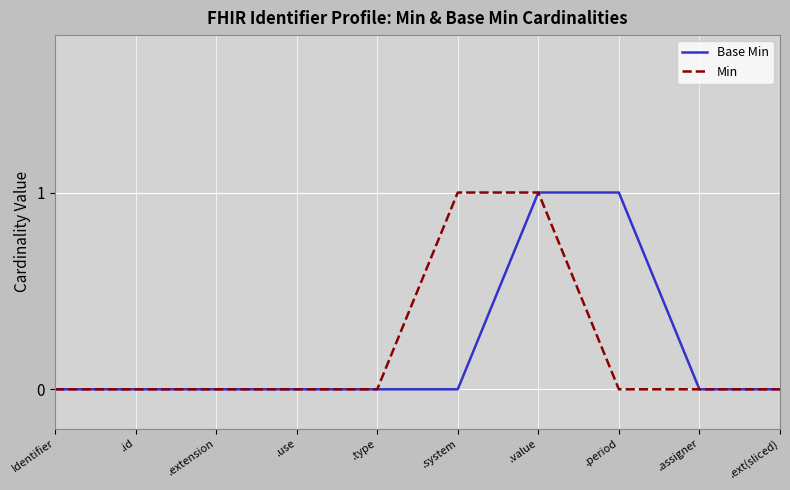

What position from the left is .ext(sliced)?

10